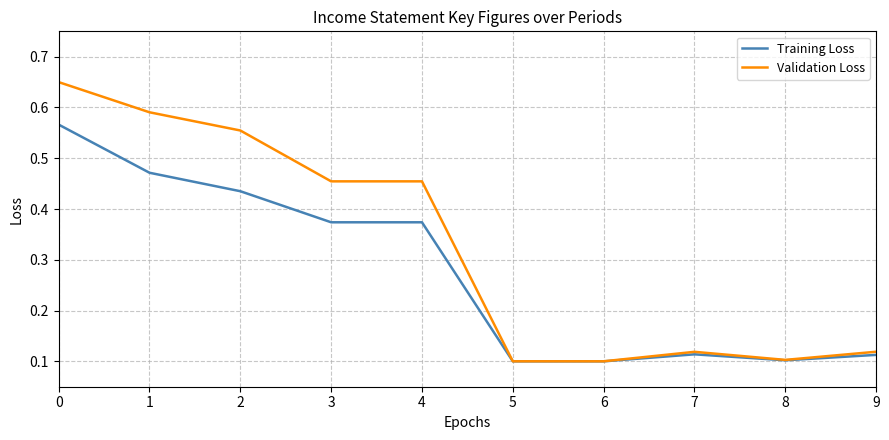

Between 0 and 9, which series saw the biggest shift?

Validation Loss